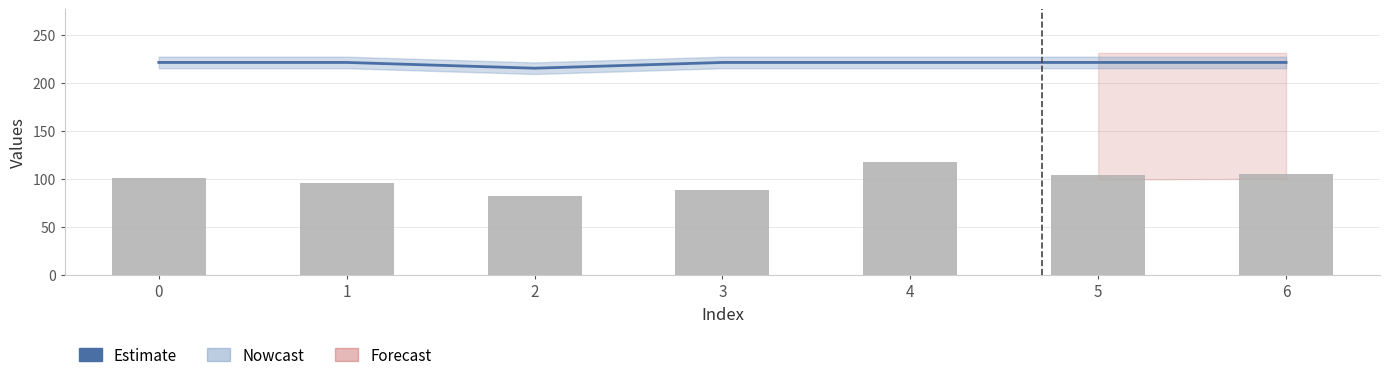

Is the value of answer at 2 greater than the value of token_usage at 4?

Yes